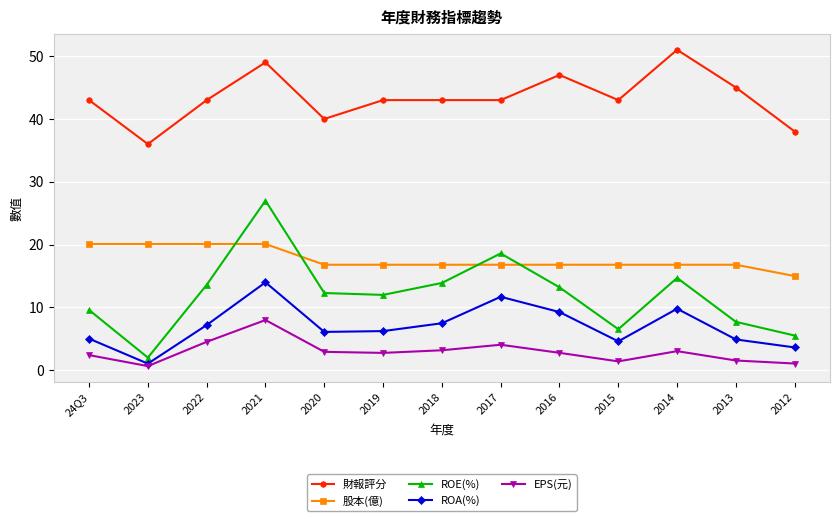

How many data points does each series have?

13